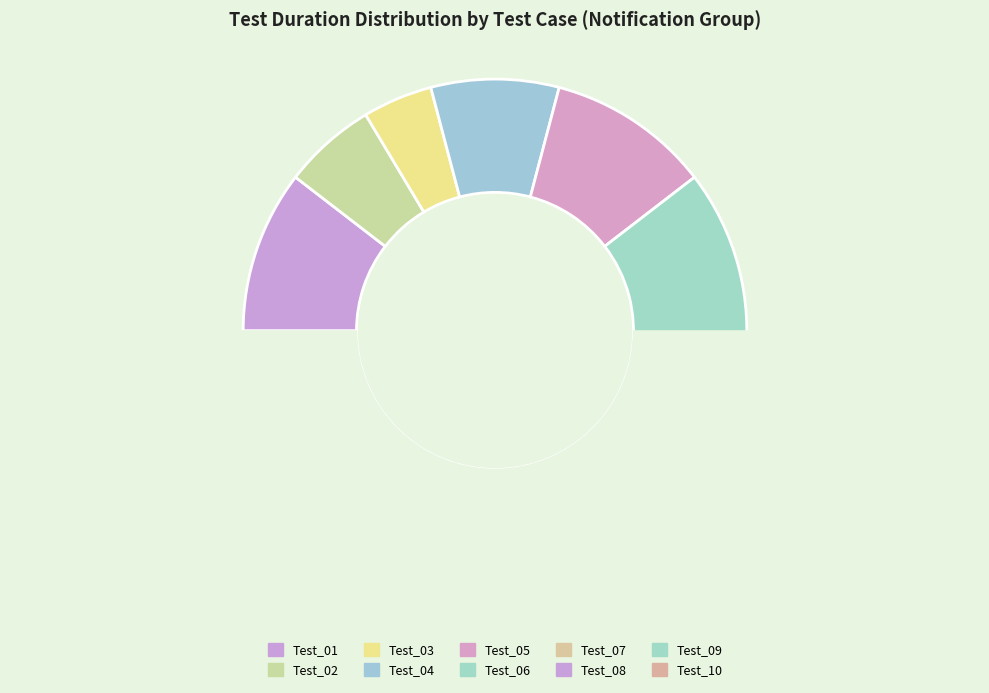

Rank the categories by value from highest to lowest.

Test_07, Test_06, Test_01, Test_05, Test_08, Test_09, Test_10, Test_04, Test_02, Test_03